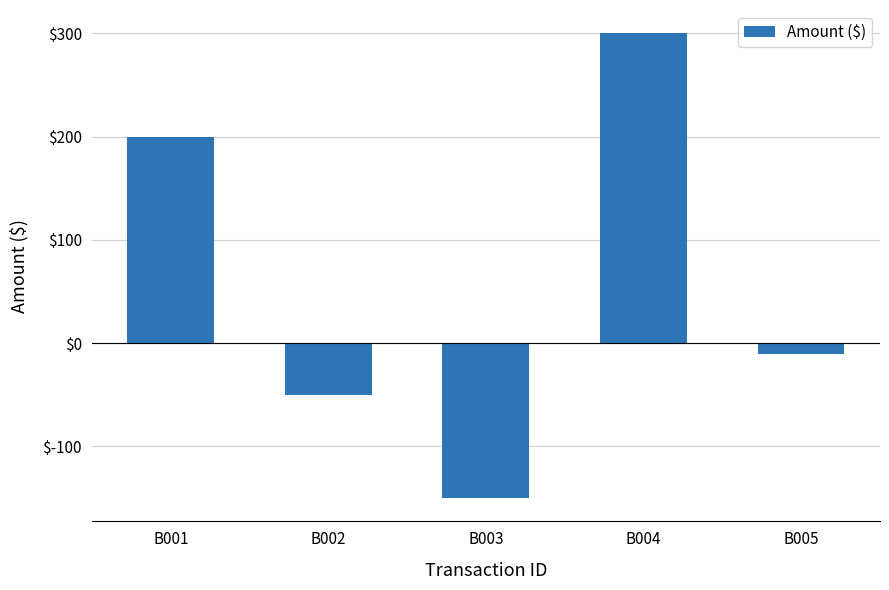

What is the smallest value displayed?

-150